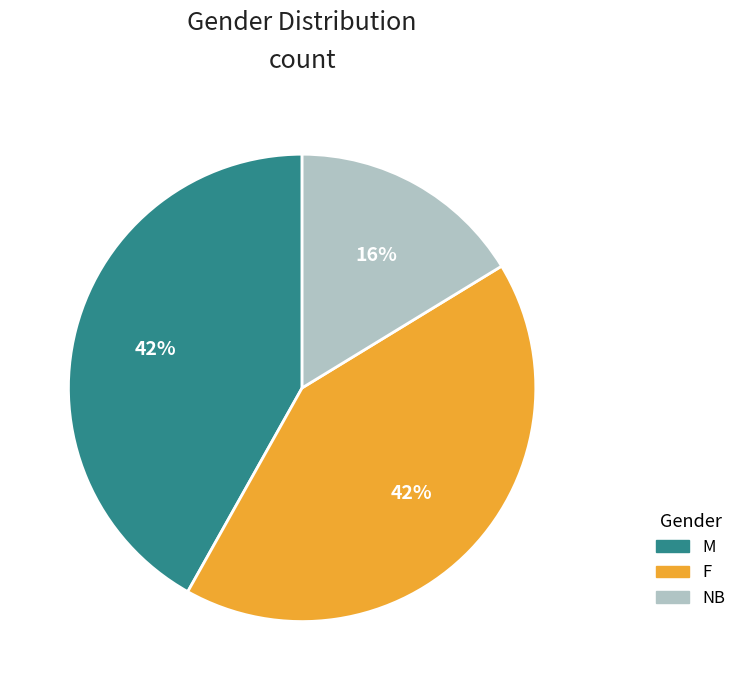

Which category has the smallest portion of the pie?

NB